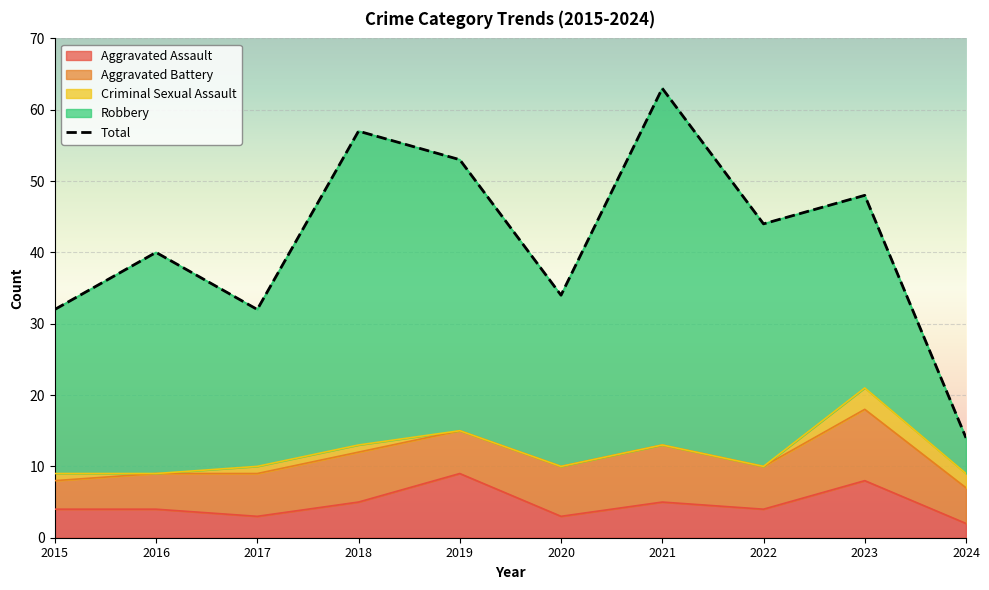

Rank the categories by Total value from highest to lowest.

2021, 2018, 2019, 2023, 2022, 2016, 2020, 2015, 2017, 2024